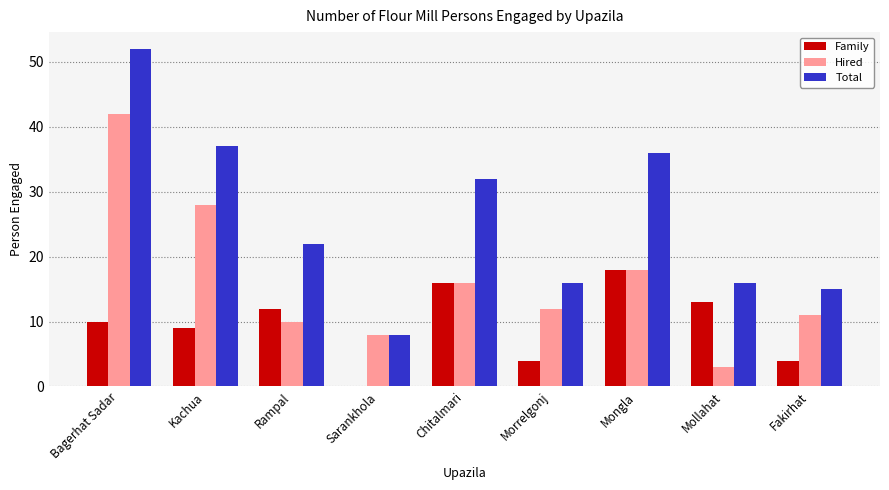

What value does the Hired series have at Mollahat?

3